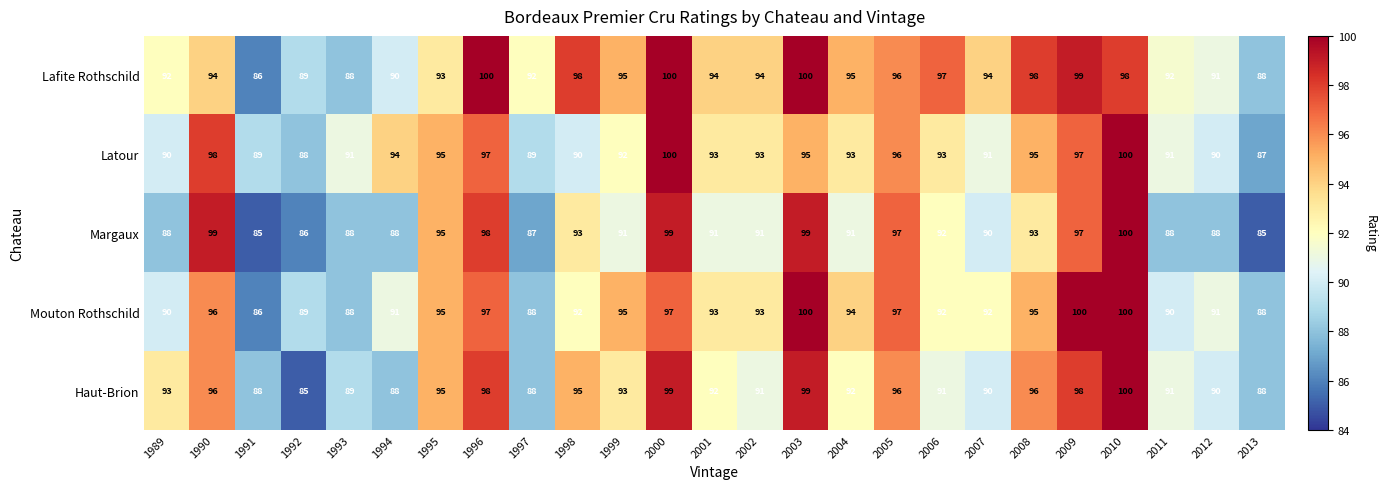

What is the sum of all Mouton Rothschild values?

2329